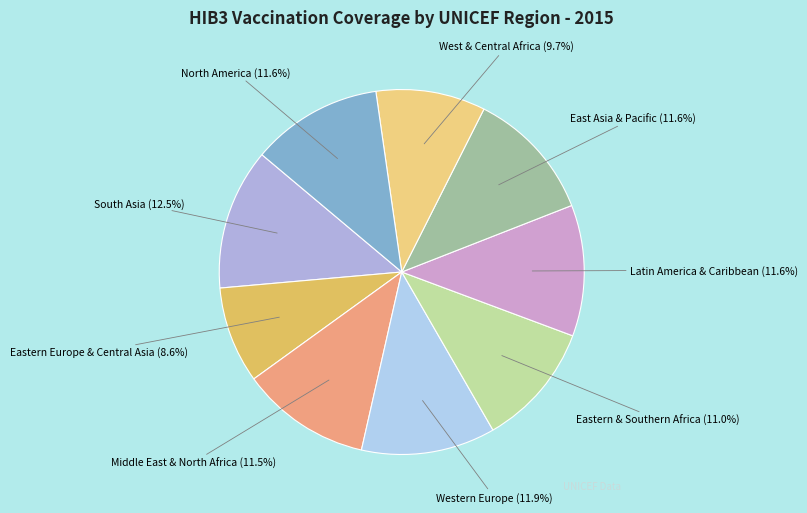

What is the ratio of the value at Middle East & North Africa to the value at Latin America & Caribbean?

1.0